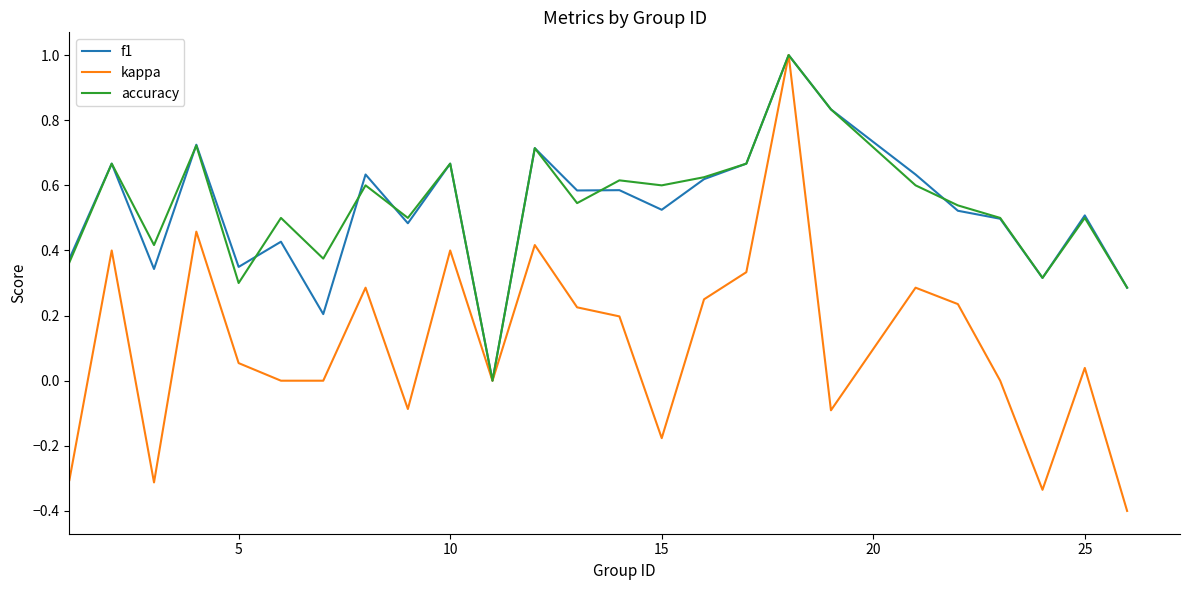

What is the minimum value for kappa?

-0.4